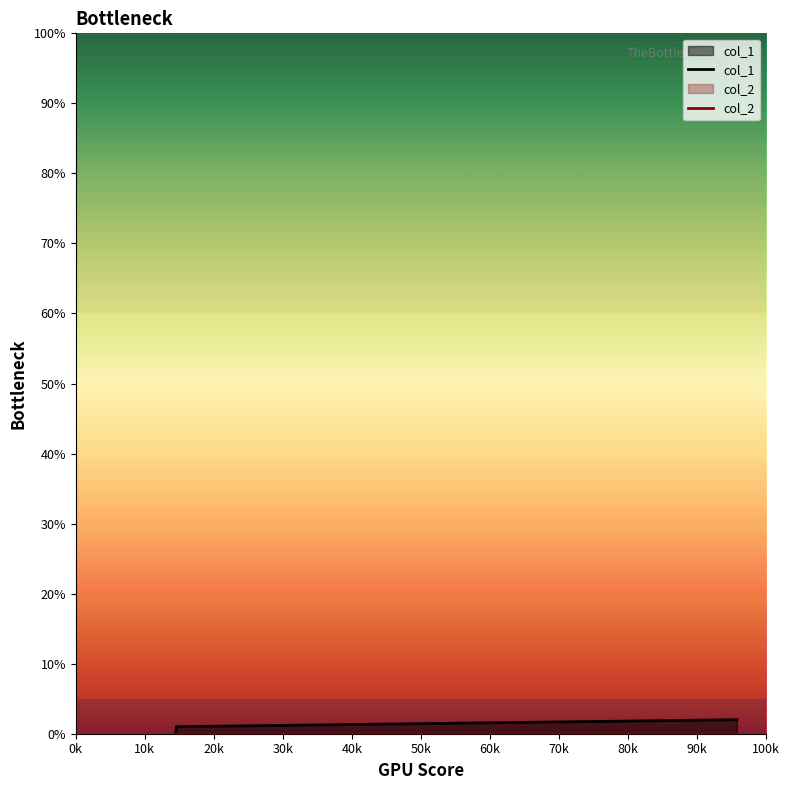

Count the number of data series in this chart.

2